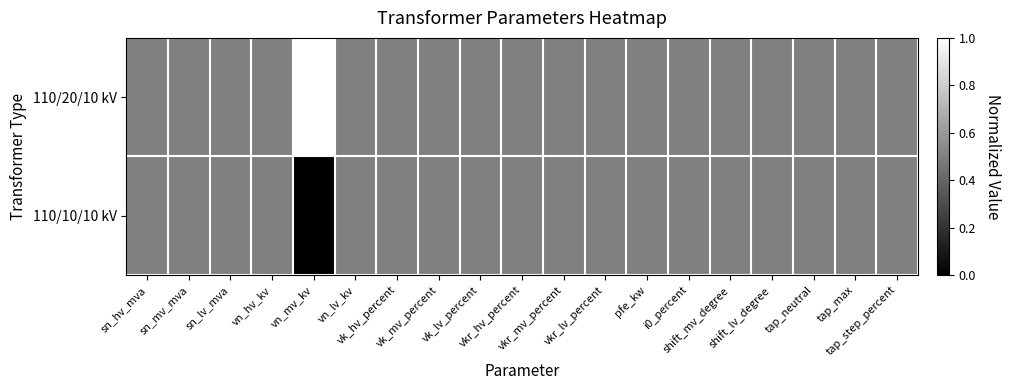

At which category is the sum across all series the highest?

sn_hv_mva